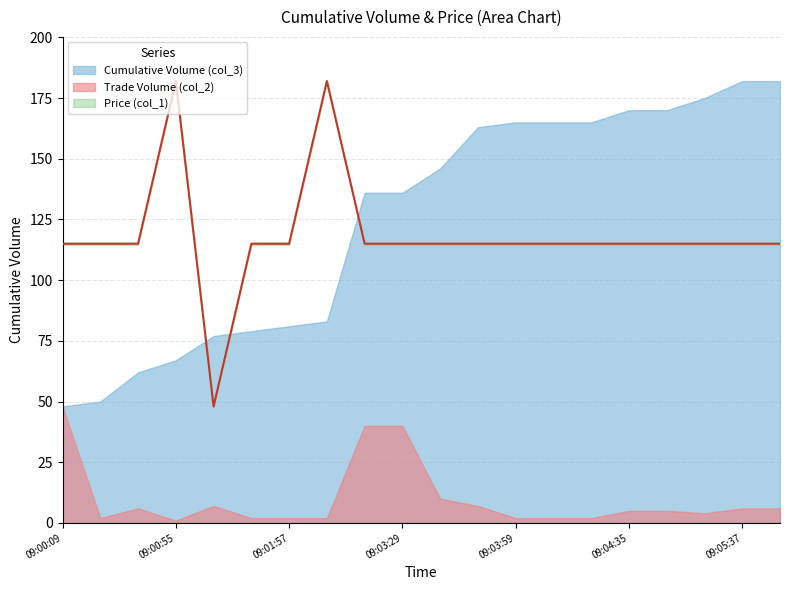

How many lines are shown in the chart?

1